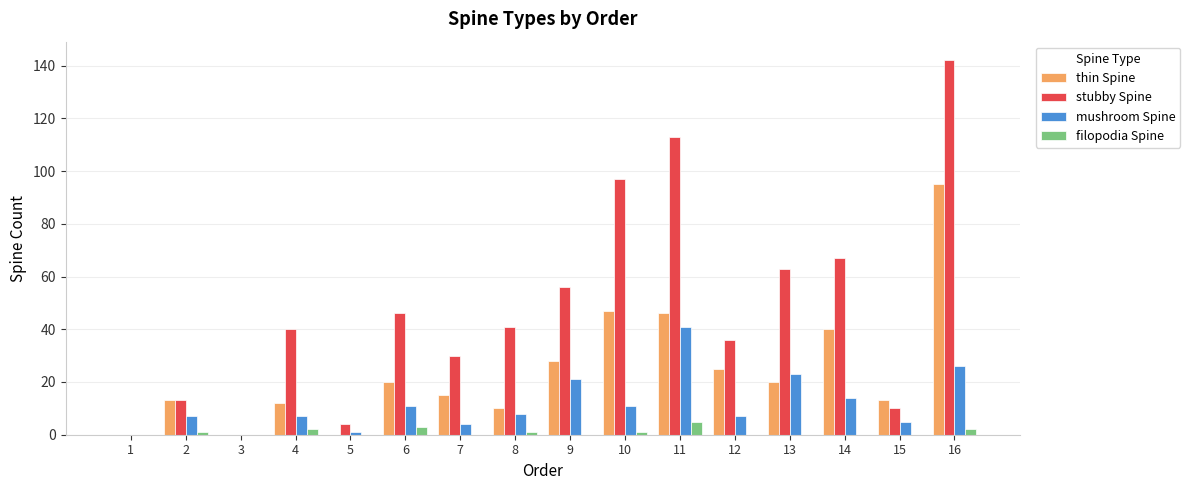

Are the bars grouped side by side (vs. stacked)?

Yes